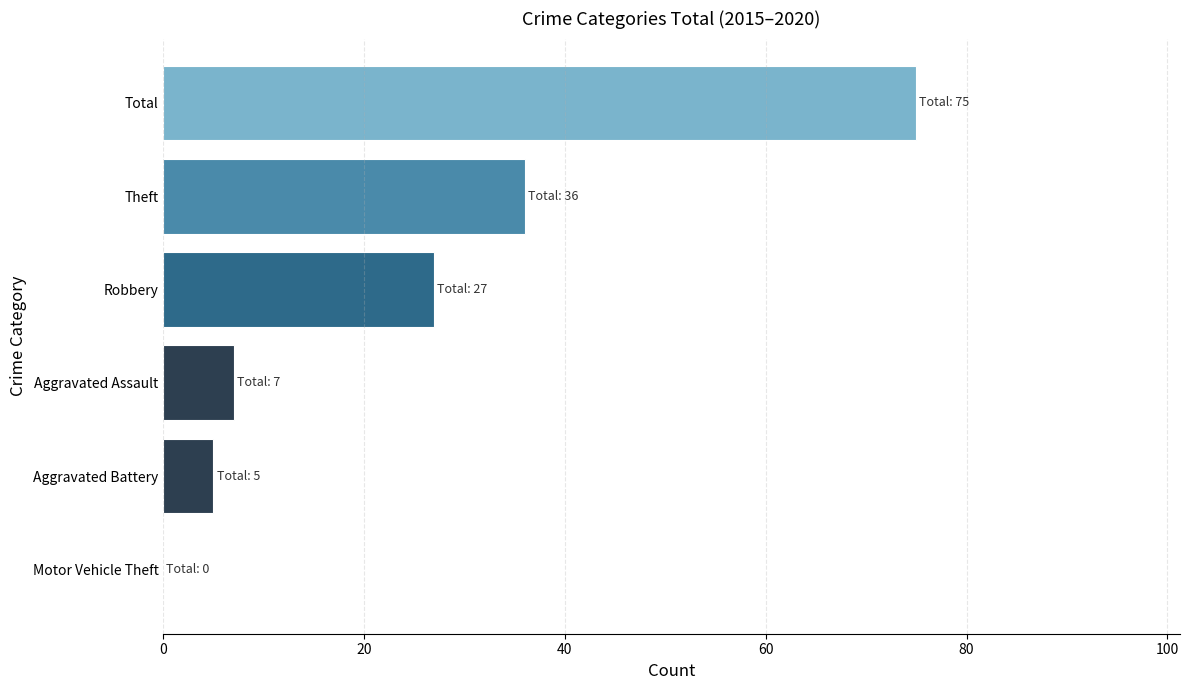

The chart shows a value of 9 at Aggravated Battery. True or false?

False